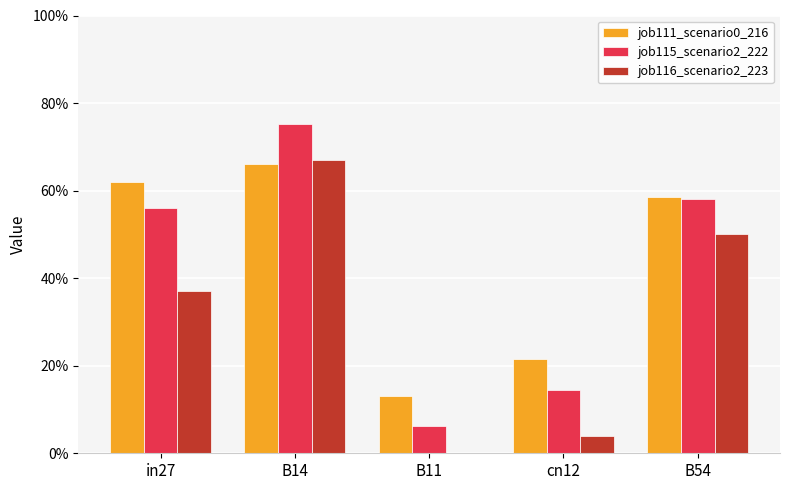

Reading left to right, list all the values displayed in this chart.

job111_scenario0_216: in27=0.6	B14=0.7	B11=0.1	cn12=0.2	B54=0.6
job115_scenario2_222: in27=0.6	B14=0.8	B11=0.1	cn12=0.1	B54=0.6
job116_scenario2_223: in27=0.4	B14=0.7	B11=0.0	cn12=0.0	B54=0.5